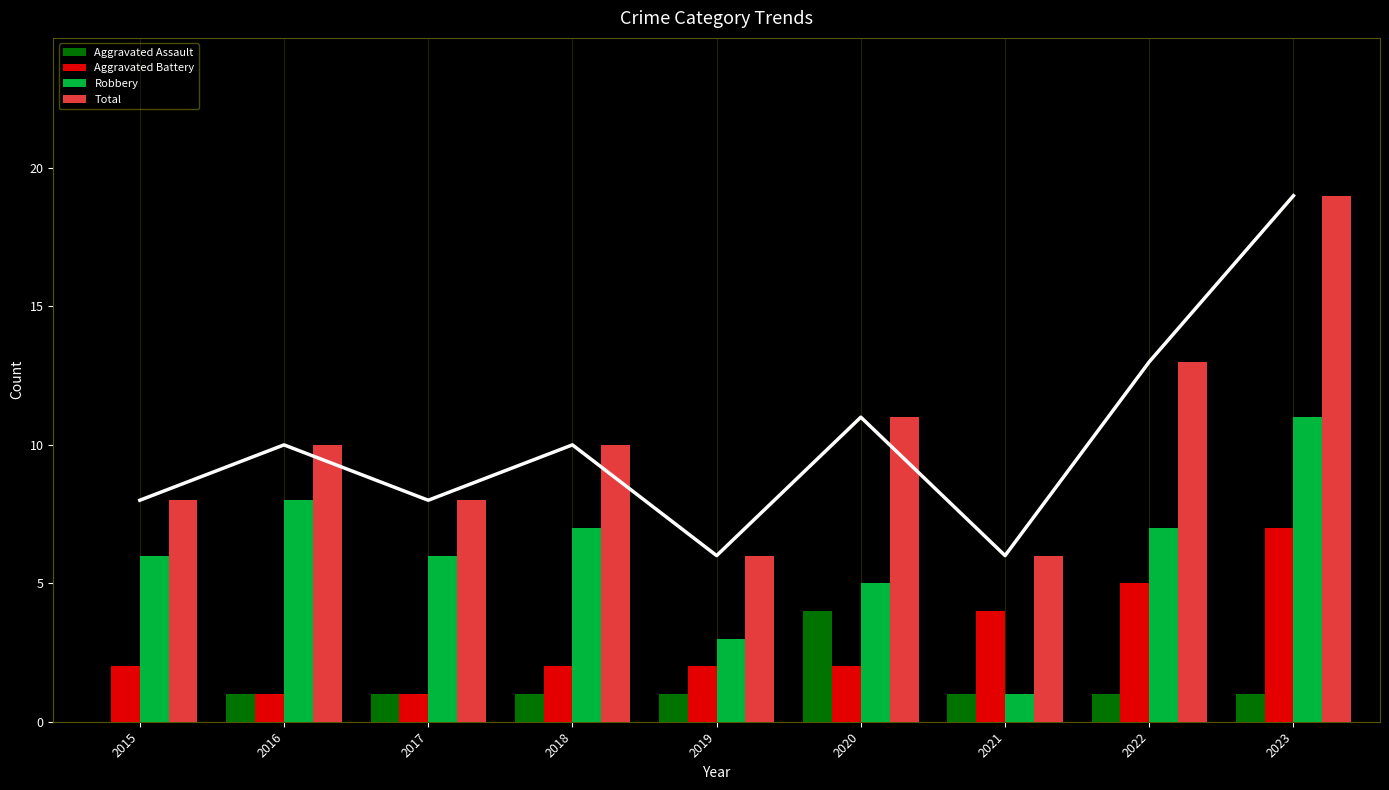

What is the highest value of the Aggravated Assault series?

4